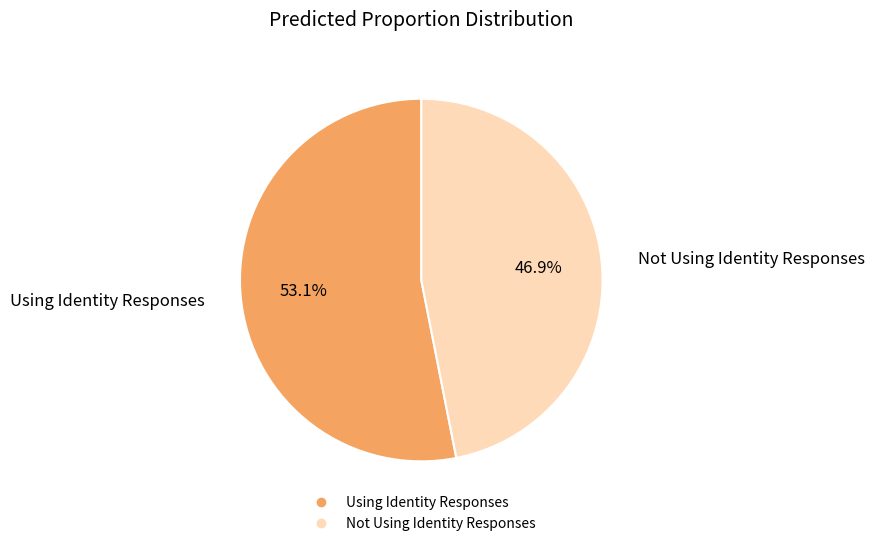

To the nearest percent, what percentage of the pie is Using Identity Responses?

53%